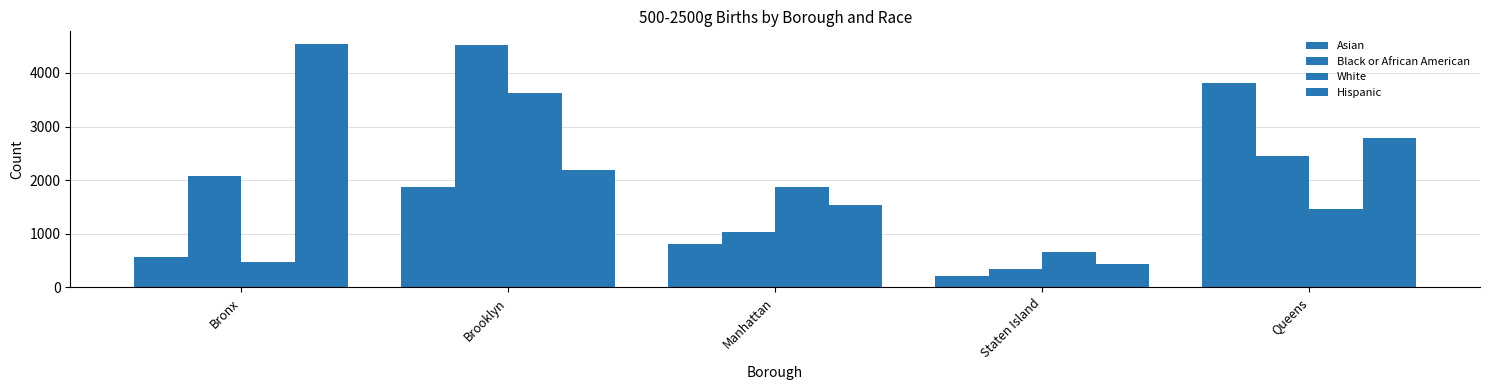

How many distinct data groups are displayed?

4